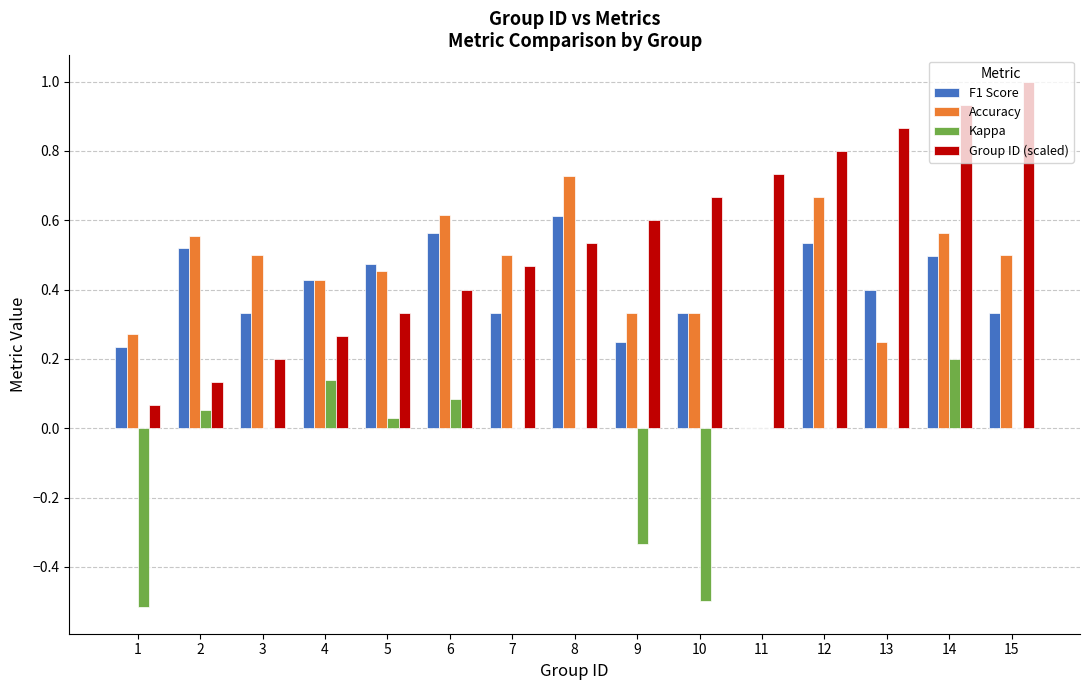

Which label corresponds to the largest value in the chart?

15